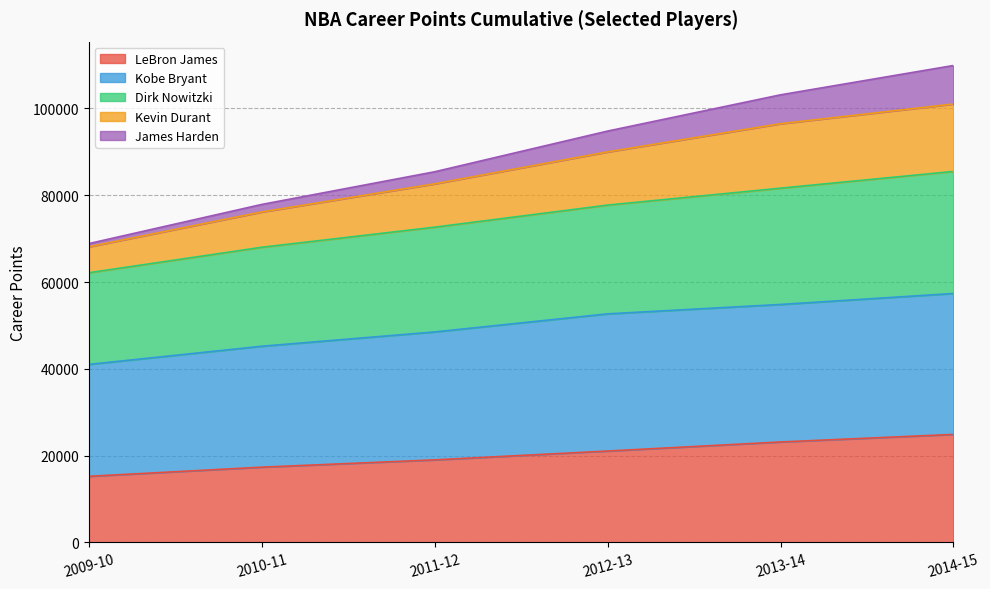

True or false: Dirk Nowitzki and LeBron James cross at least once.

False